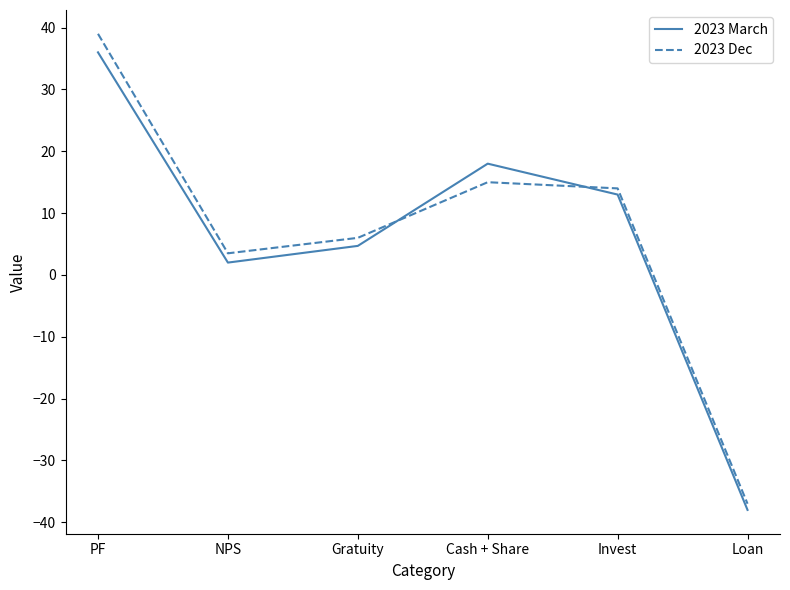

Is it true that 2023 Dec equals -37.0 at Loan?

True